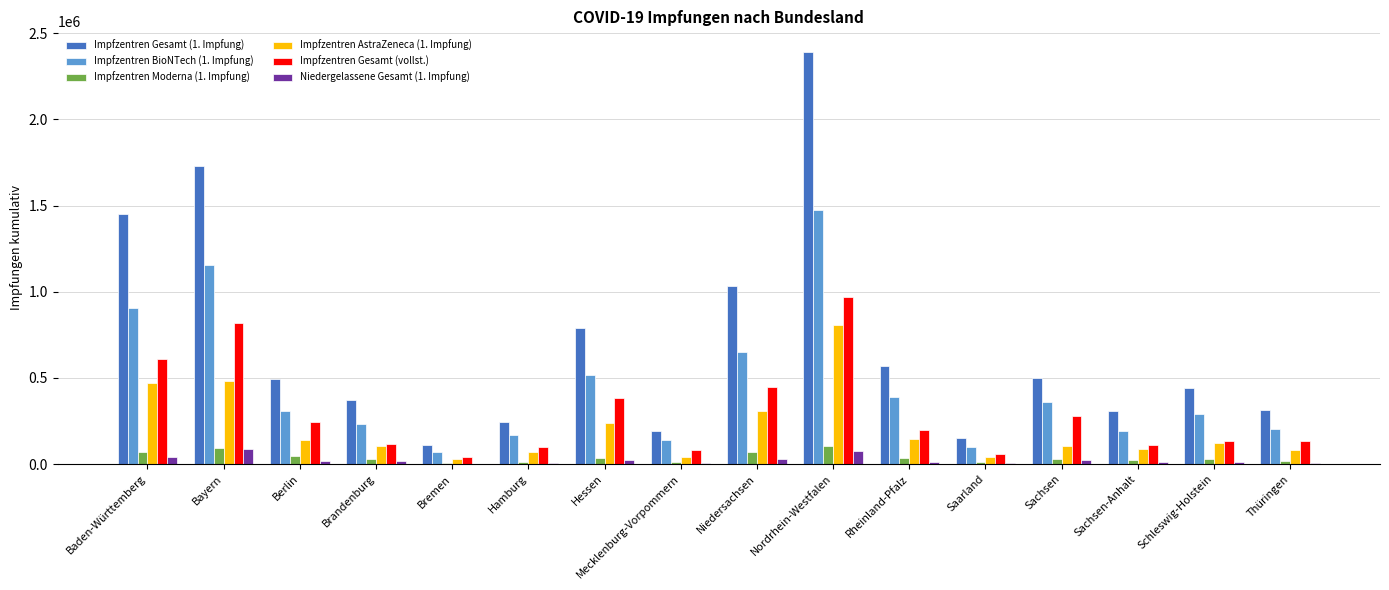

The Impfzentren Gesamt (1. Impfung) series shows 444731 at Schleswig-Holstein. True or false?

True